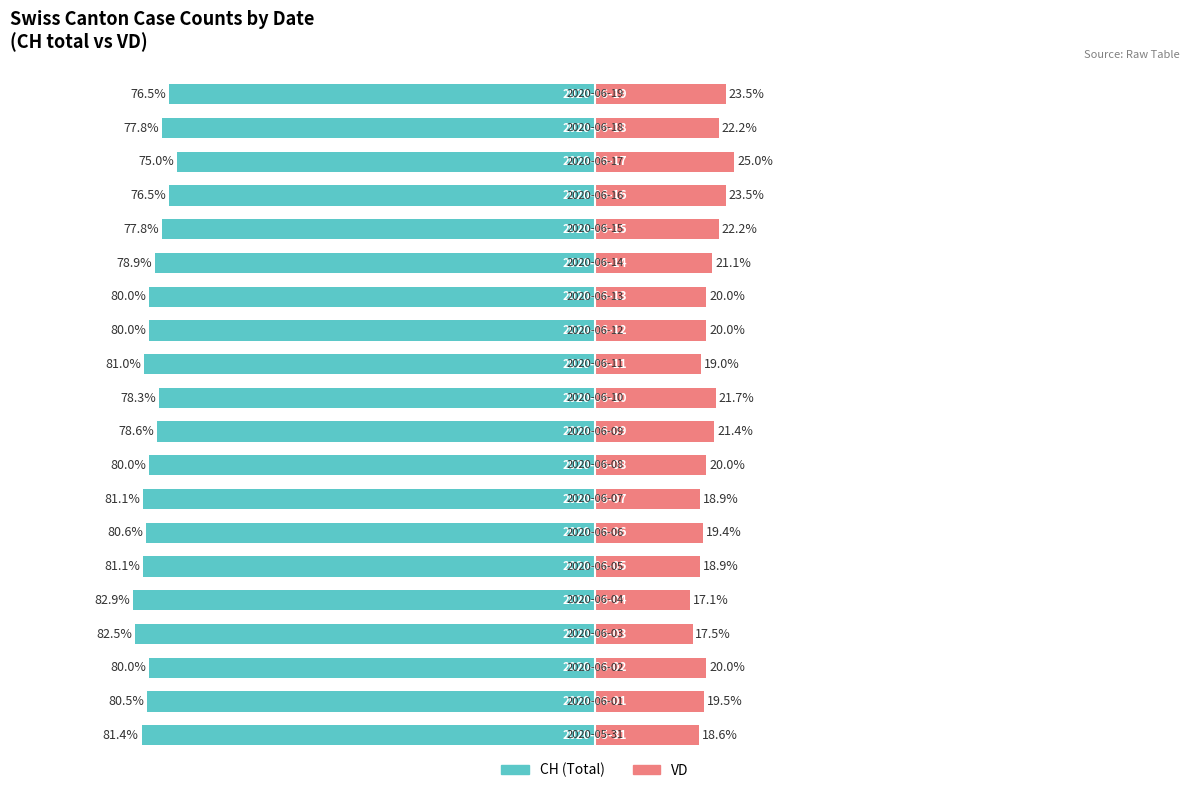

How many groups of bars are there?

20